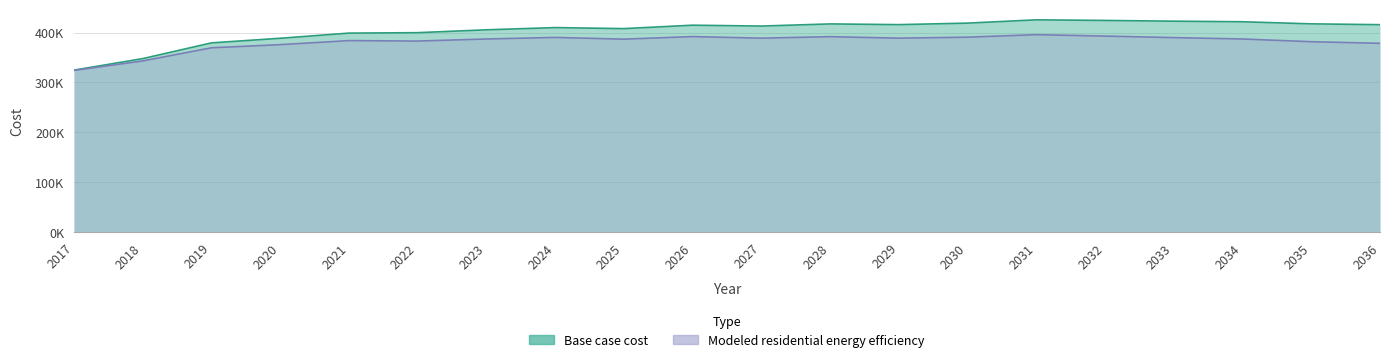

What is the maximum value for Modeled residential energy efficiency?

395755.2